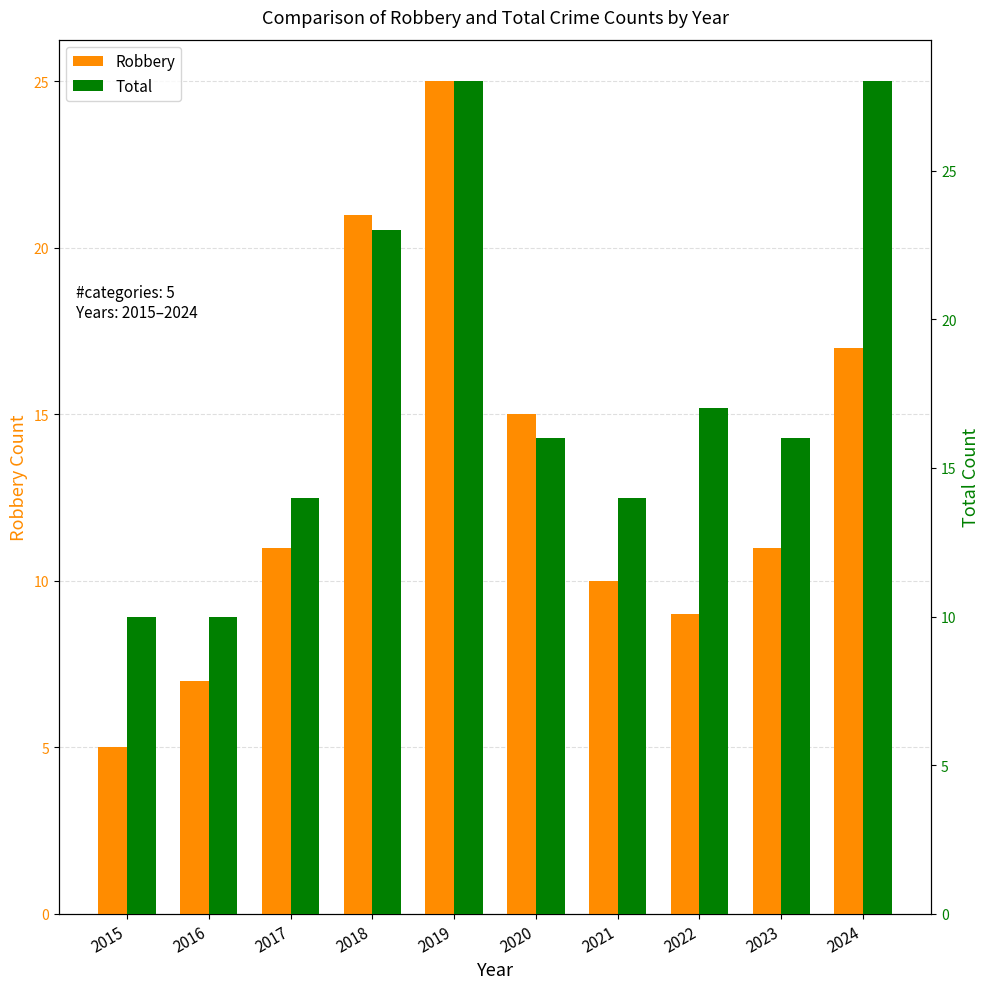

Reading left to right, extract all data points from this chart.

Robbery: 5	7	11	21	25	15	10	9	11	17
Total: 10	10	14	23	28	16	14	17	16	28